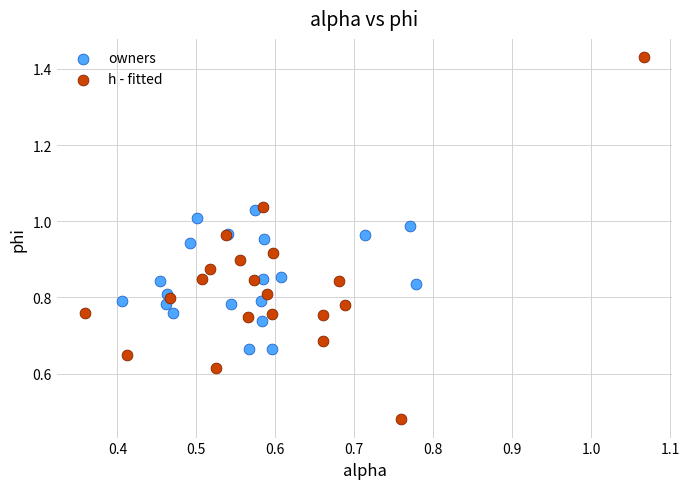

Which series reaches the minimum Y coordinate?

h - fitted